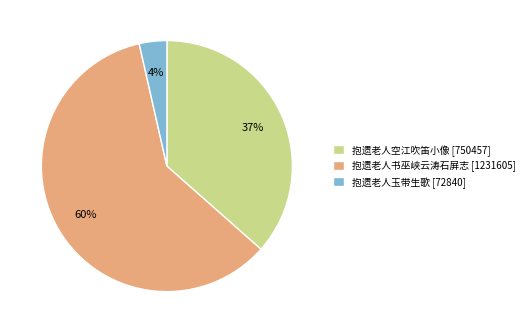

Combined, do 抱遗老人玉带生歌 and 抱遗老人书巫峡云涛石屏志 account for over 50%?

Yes